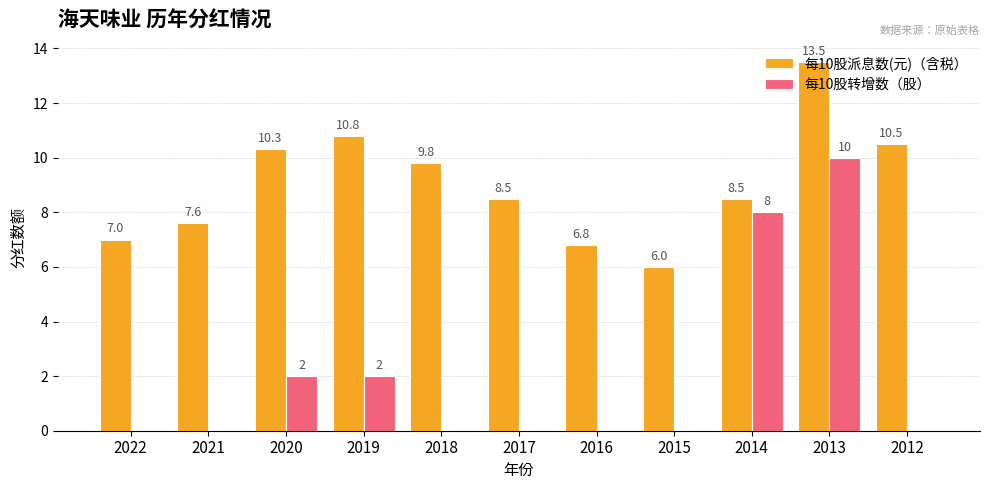

What are all the series names shown in the legend?

每10股派息数(元)（含税）, 每10股转增数（股）